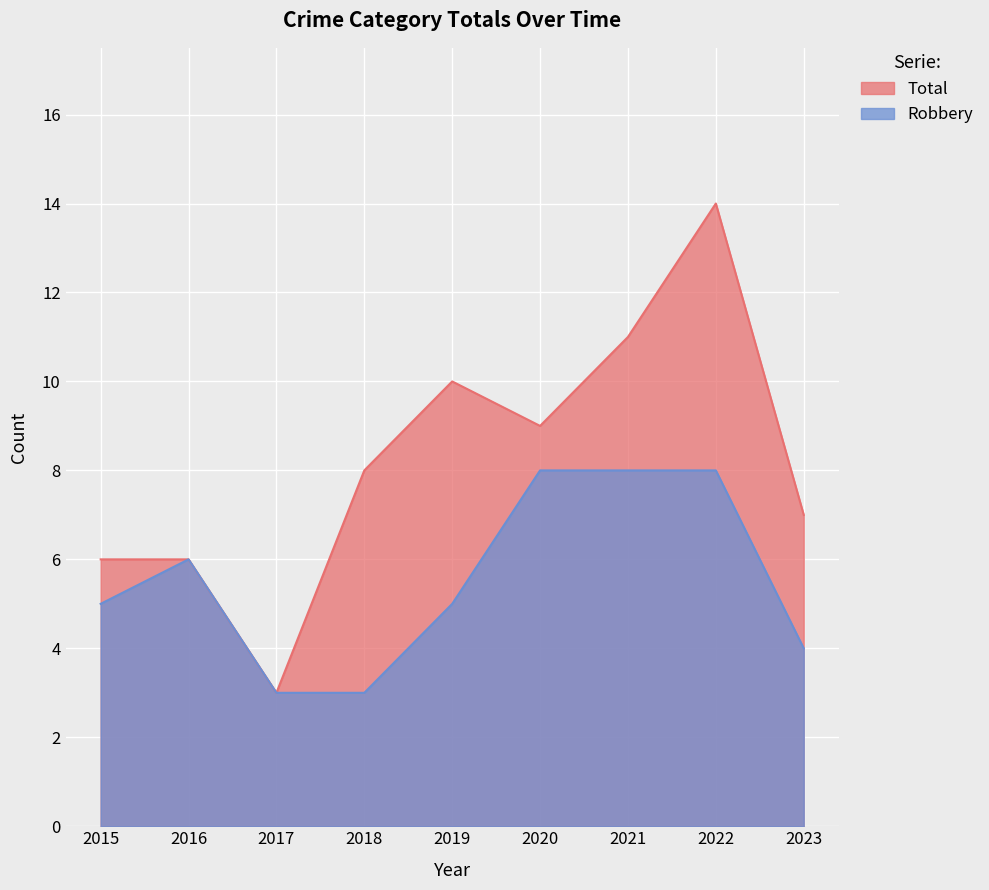

Does the chart display data point markers on the line(s)?

No